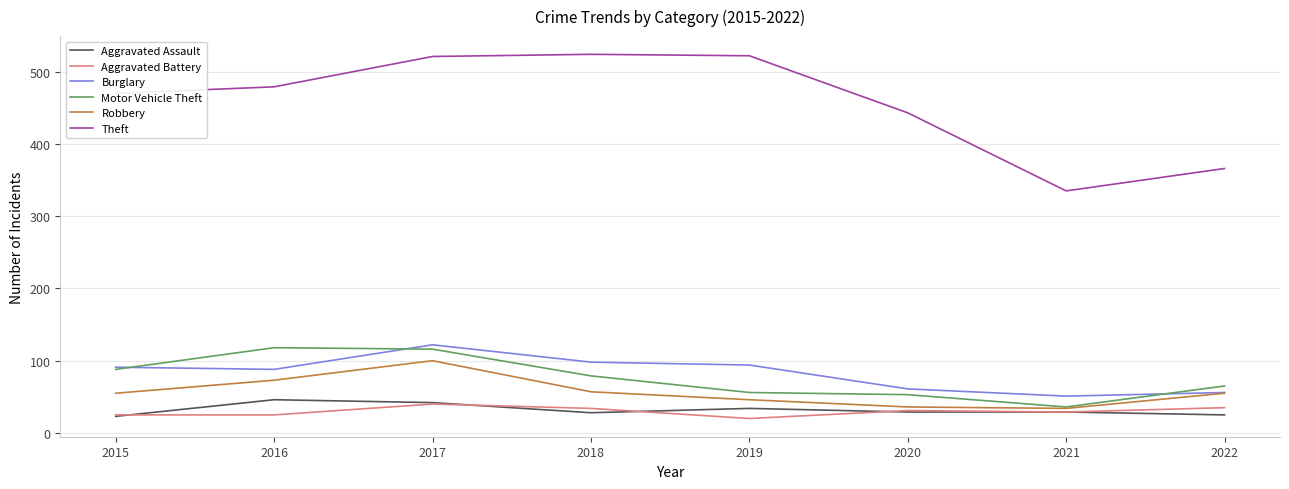

What is the spread (max minus min) of values at 2017?

481